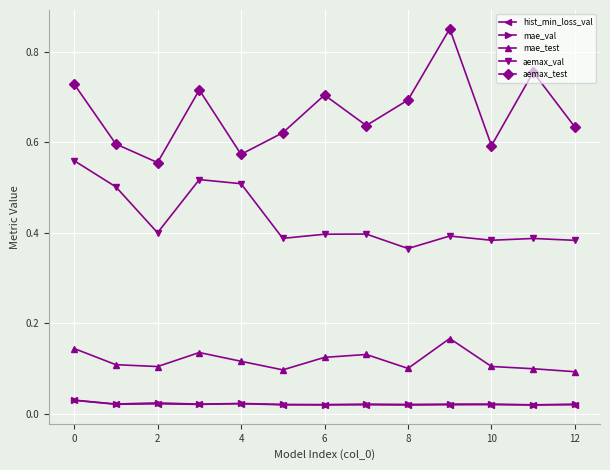

True or false: aemax_test and mae_val intersect in this chart.

False